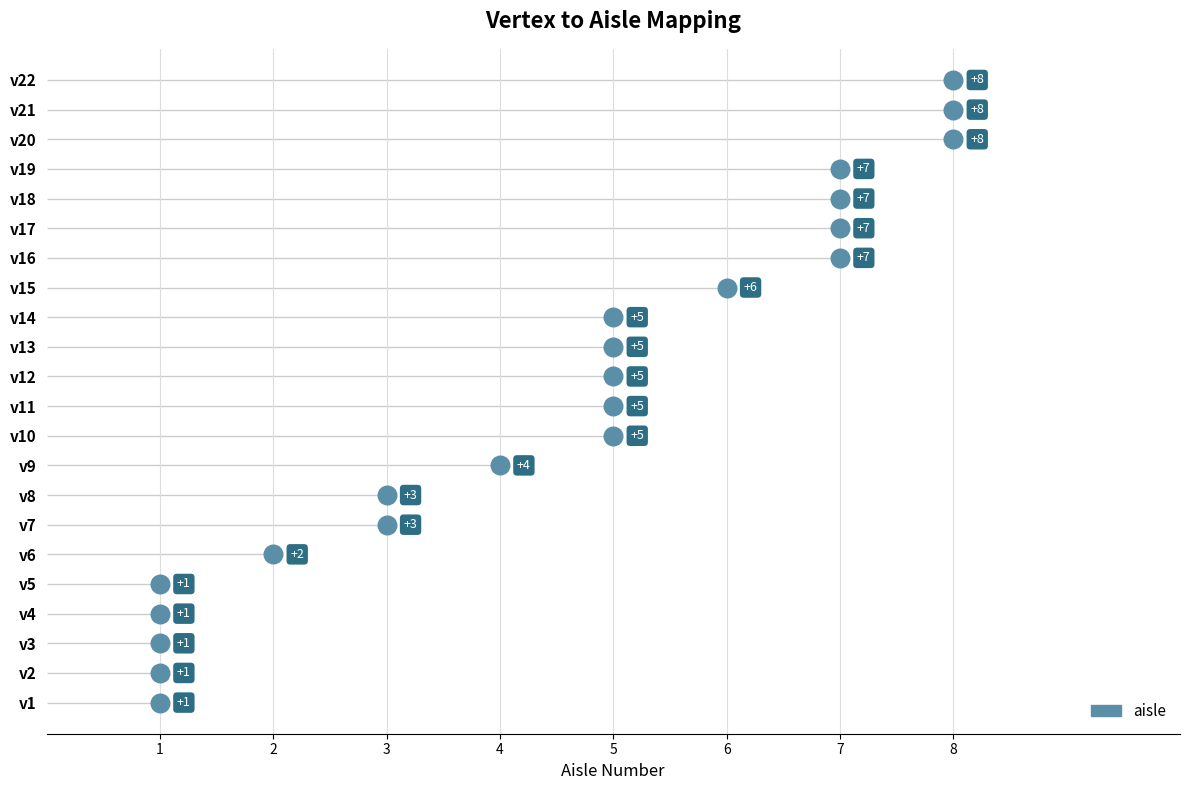

Which has a higher value, 1 or 4?

4